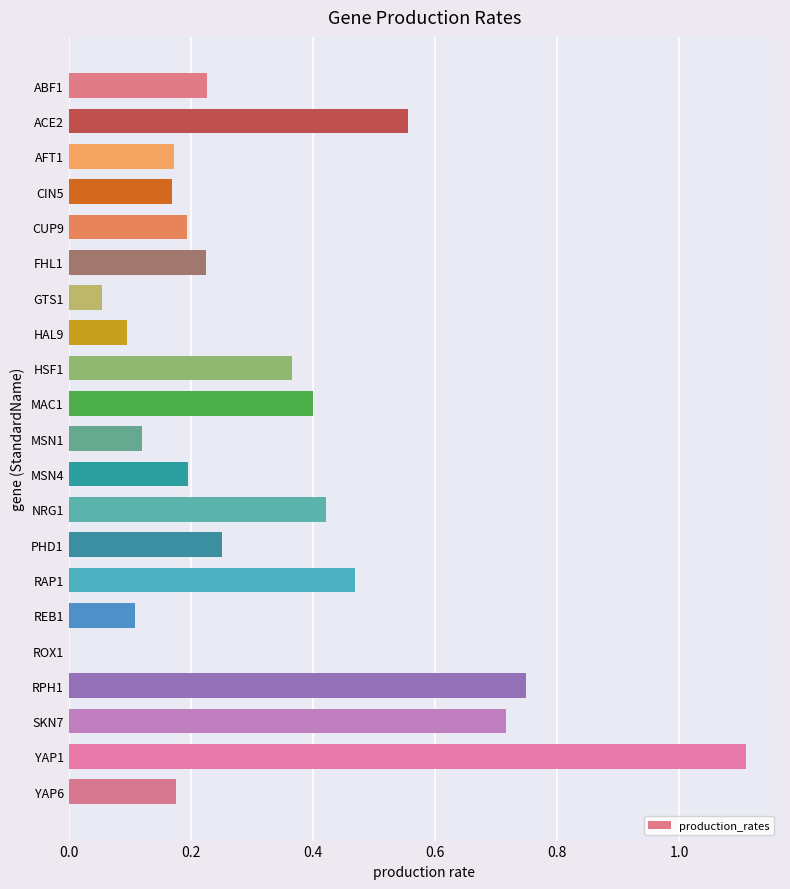

At which label is the value closest to 0?

ROX1